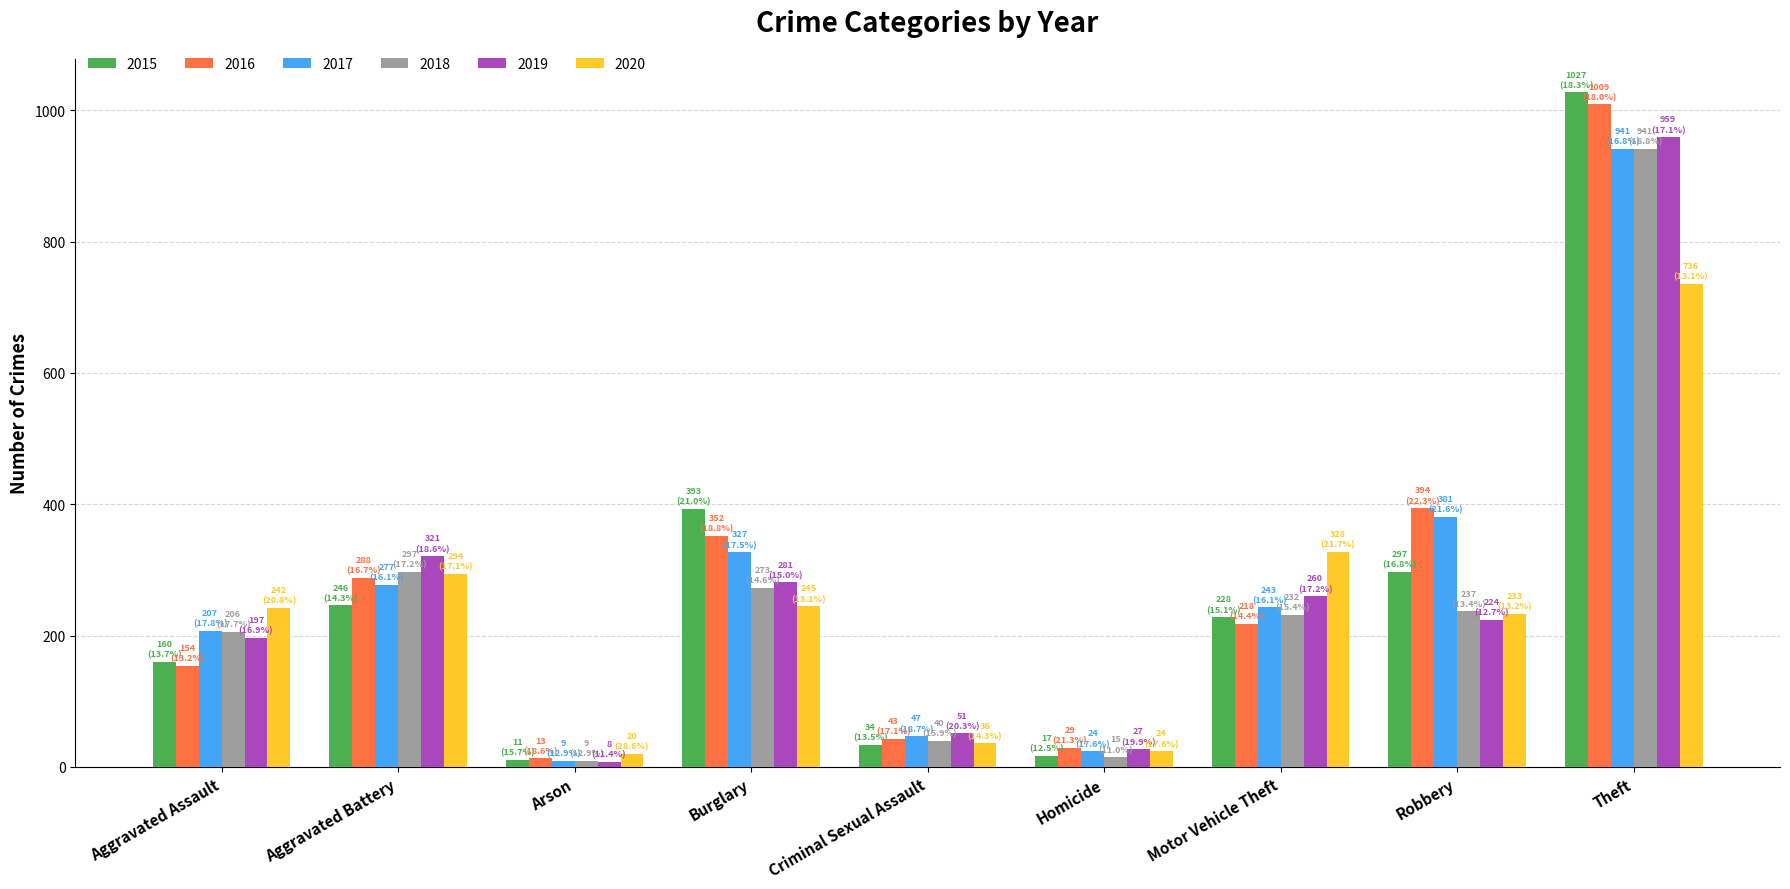

Is it true that 2015 equals 283 at Aggravated Assault?

False